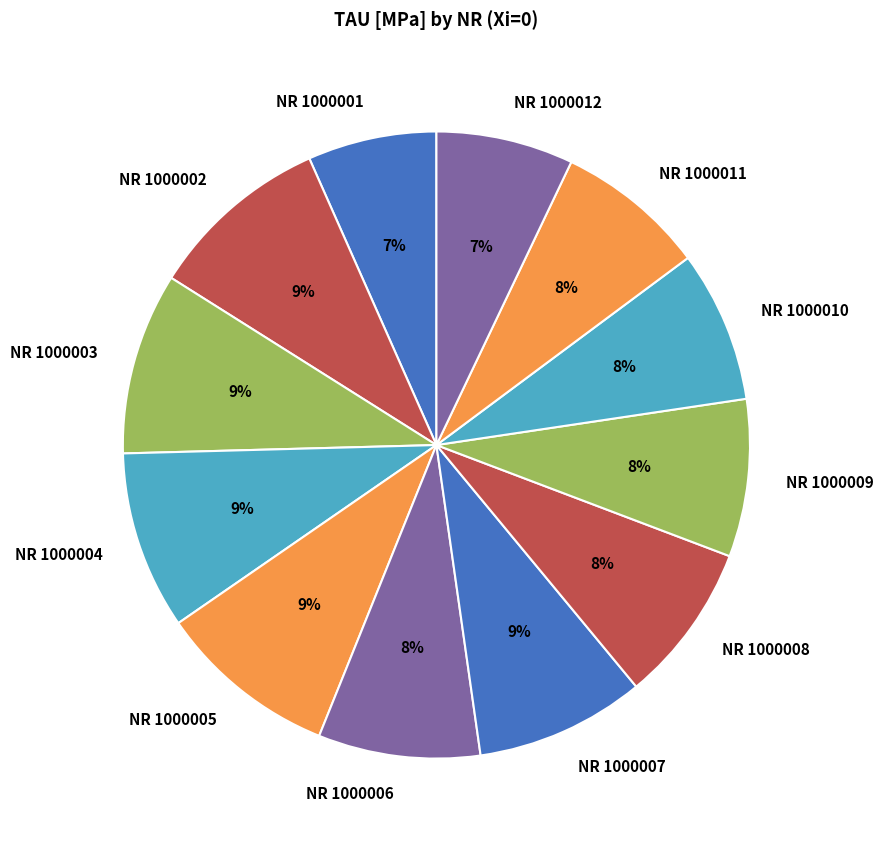

Combined, do NR 1000012 and NR 1000008 account for over 50%?

No